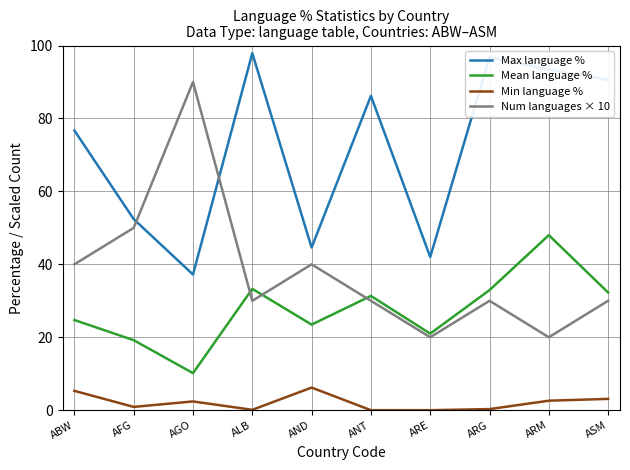

Where is the first local maximum for Max language %?

ALB